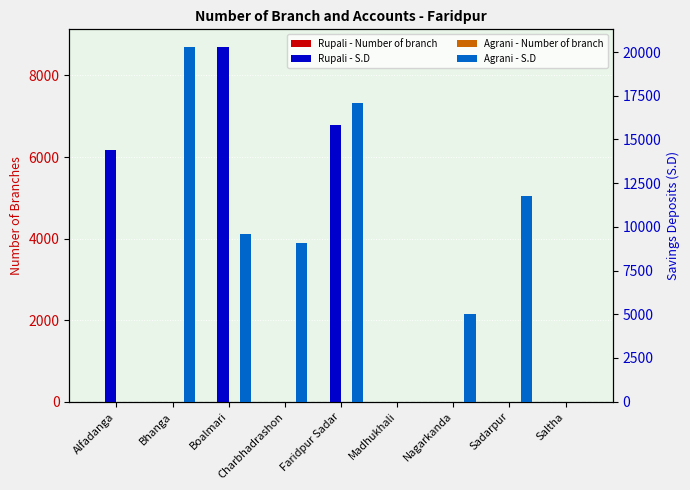

How many values in Agrani - Number of branch are above zero?

6